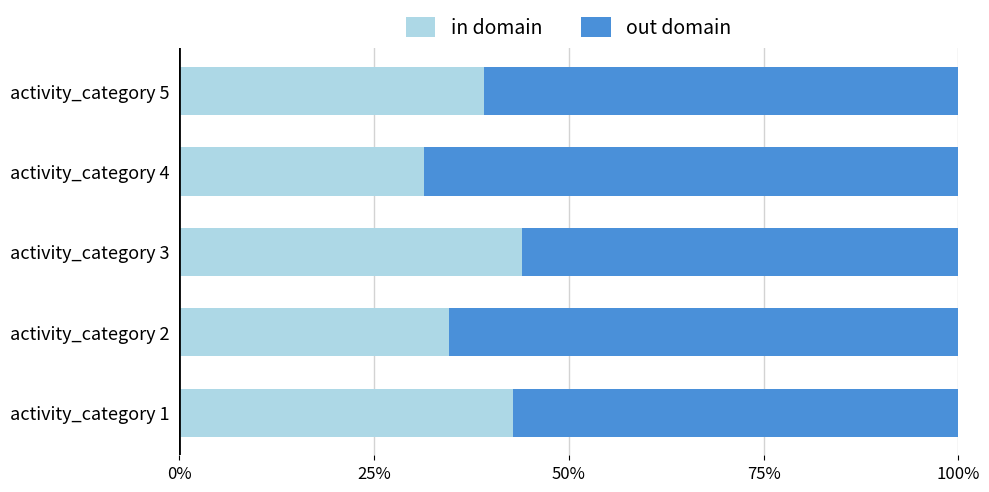

At which label does in domain reach its minimum?

activity_category 4